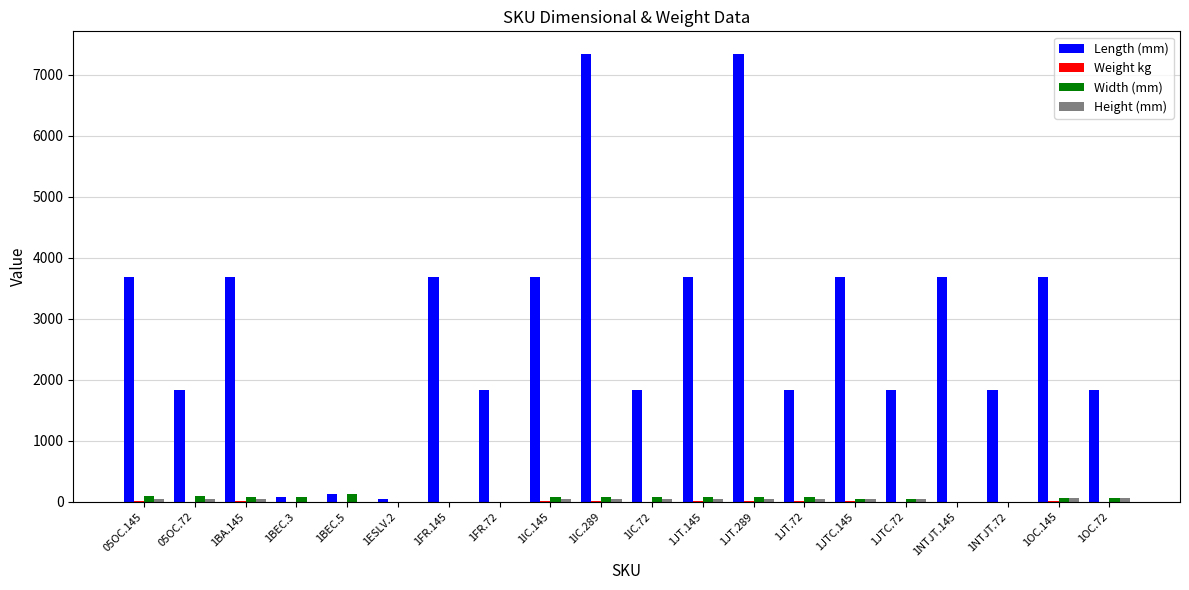

Which series changed the most between 1FR.145 and 1IC.72?

Length (mm)